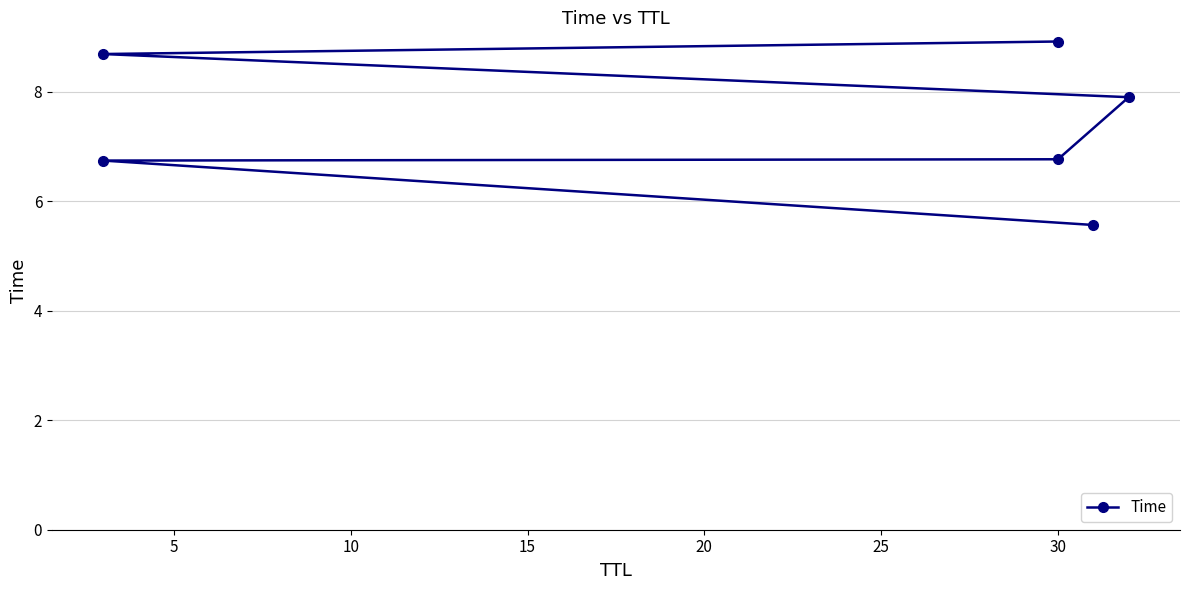

How many values exceed 7?

3